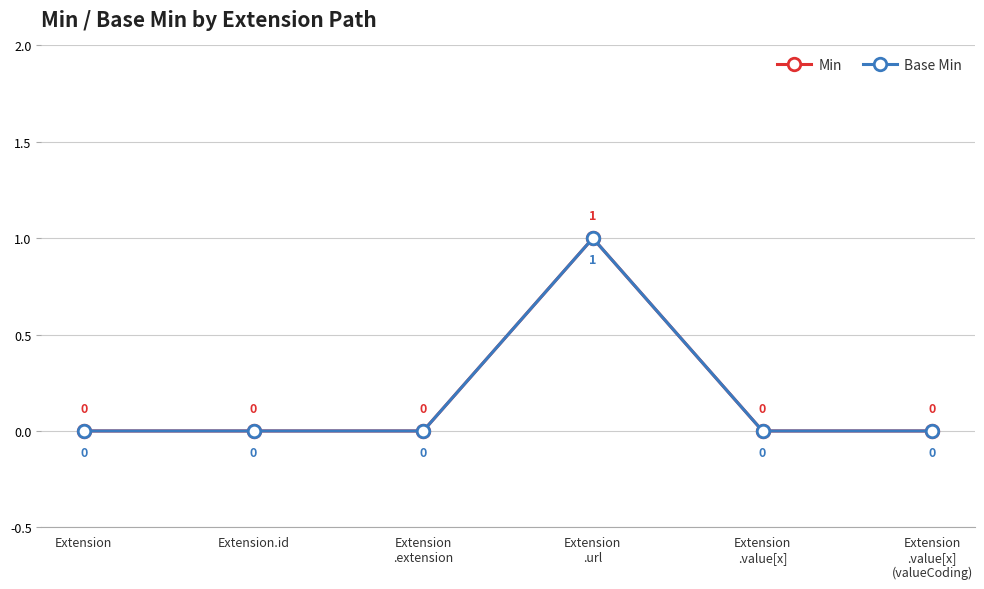

True or false: Min has more than 2 points higher than both neighbors.

False